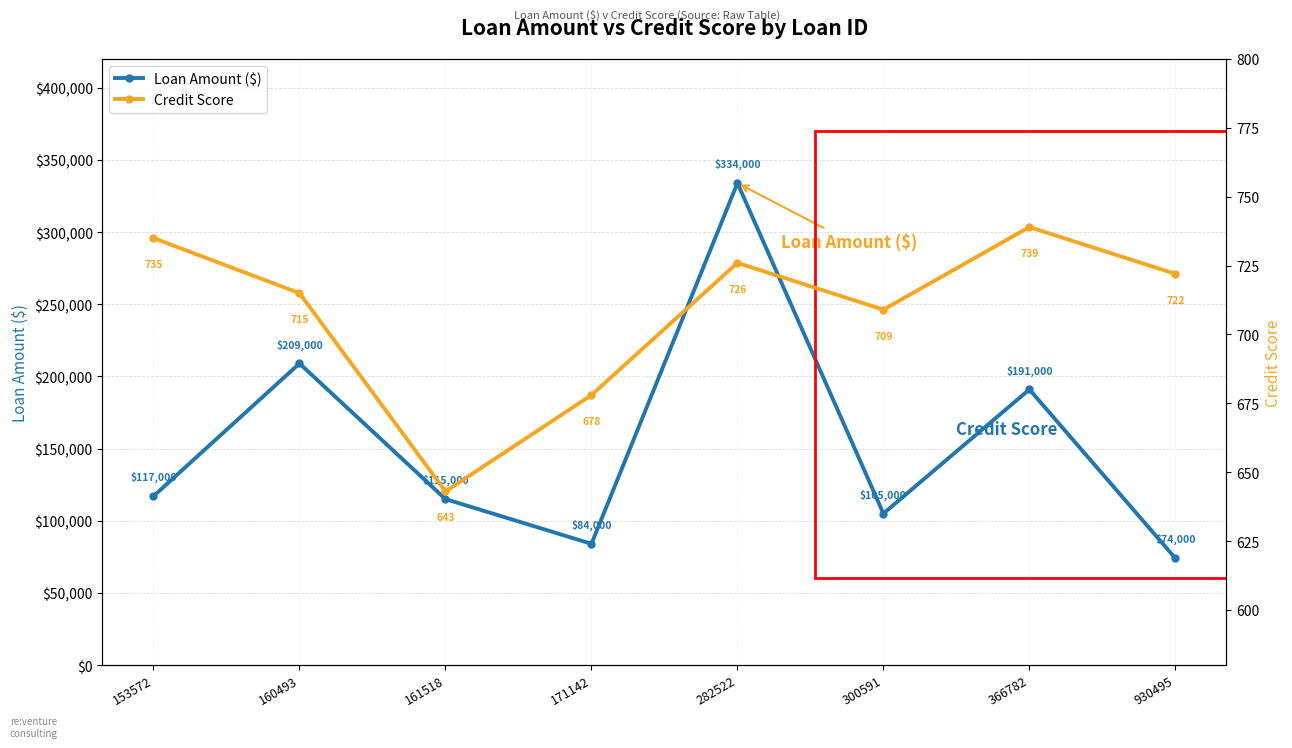

In Credit Score, how many points are higher than both neighbors (excluding endpoints)?

2